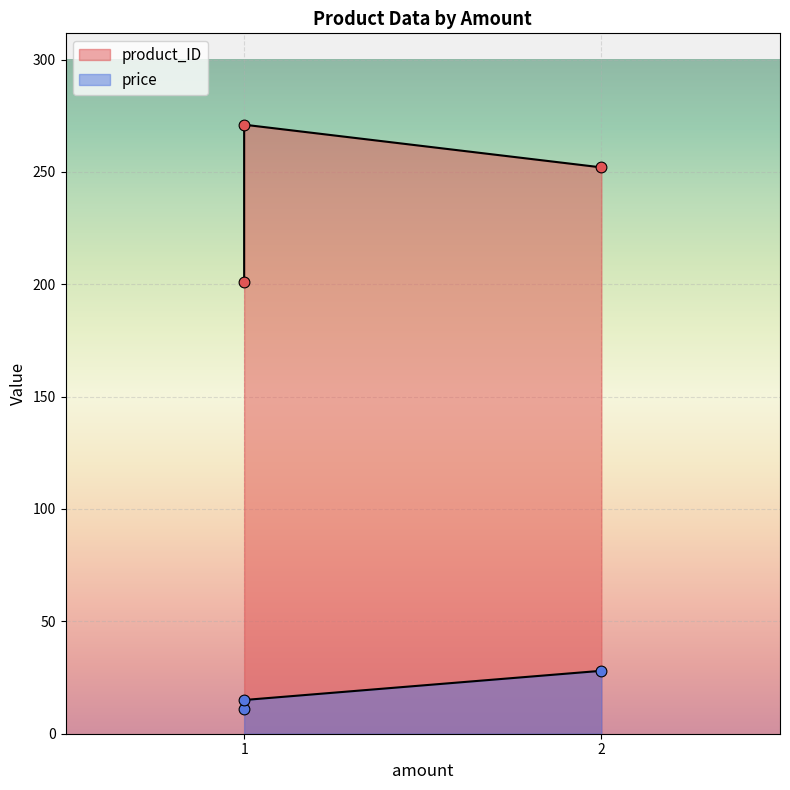

Which series has the widest spread of Y values?

product_ID